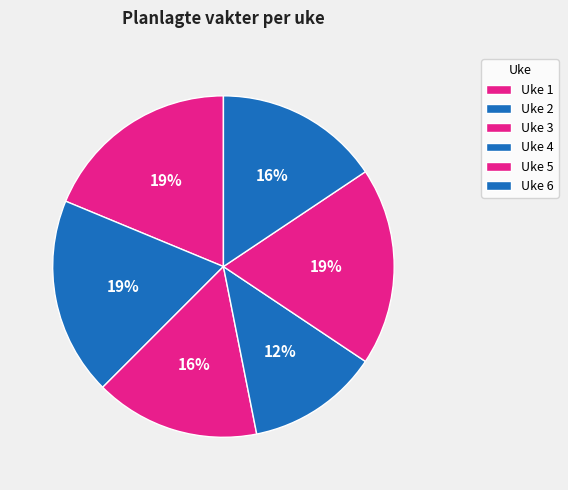

How many segments does this pie chart have?

6